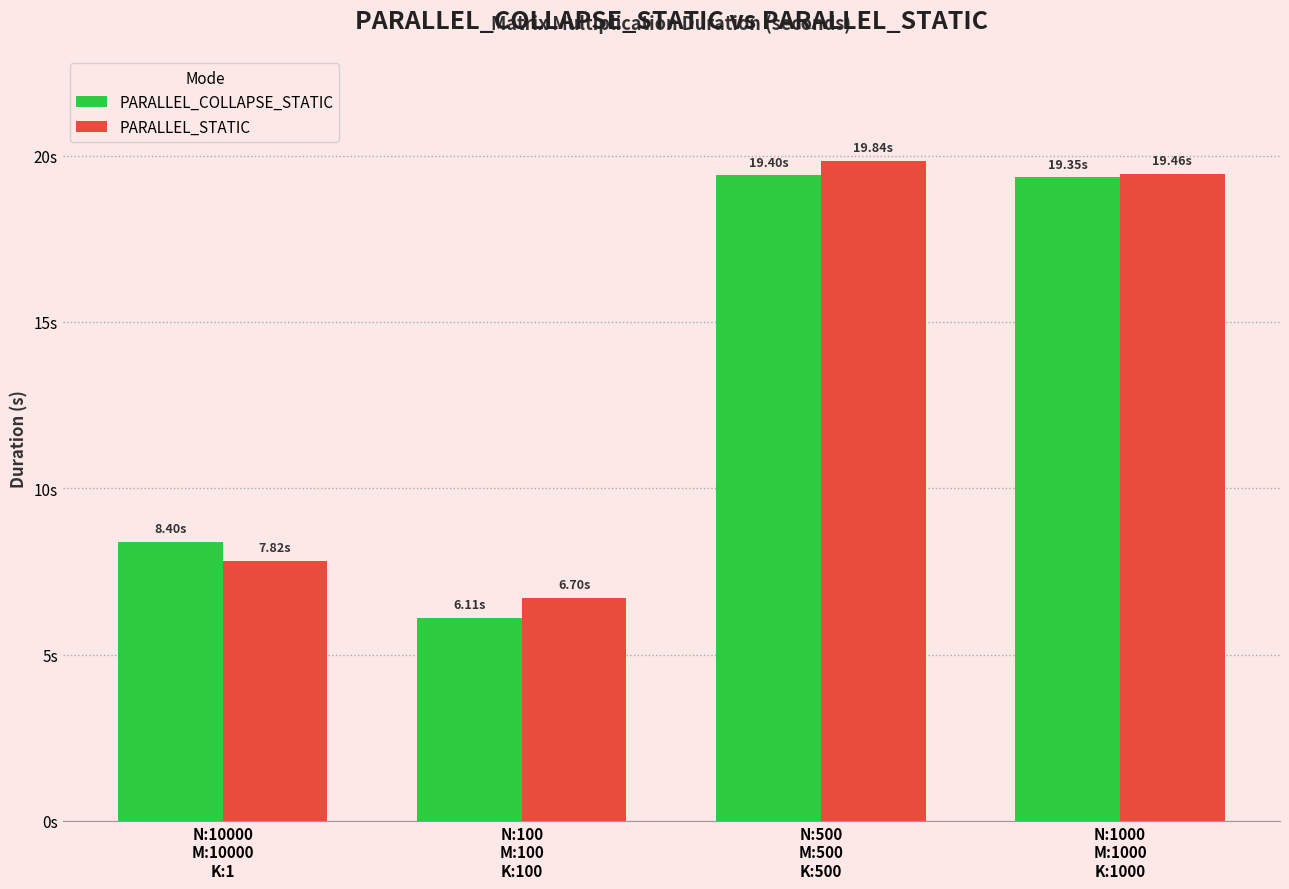

Where is PARALLEL_STATIC nearest to the value 13?

N:10000
M:10000
K:1